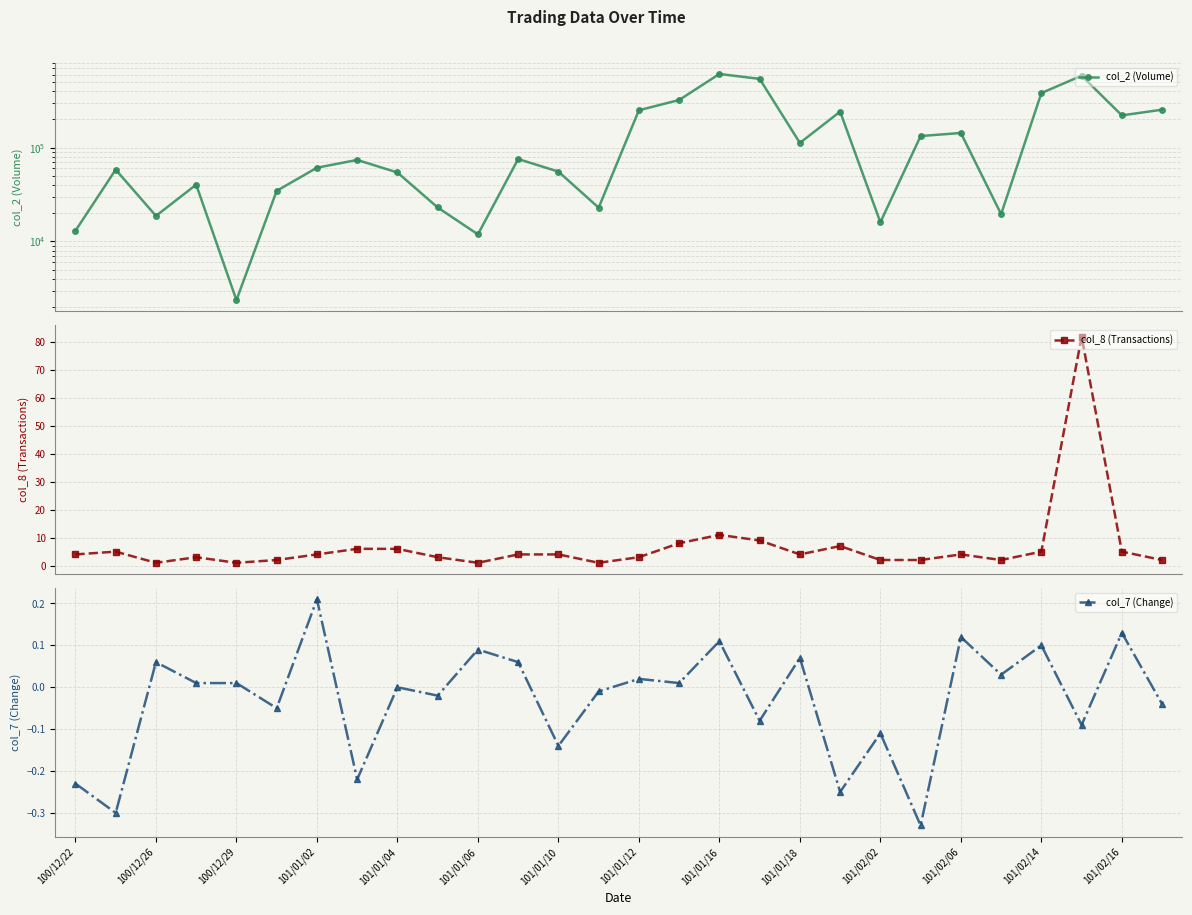

At which category does col_7 (Change) reach its first local peak?

100/12/26